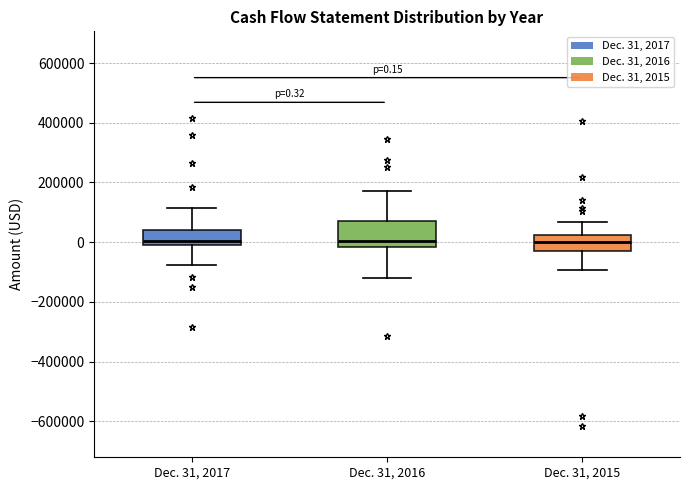

Comparing the boxes themselves (not the whiskers), which one is the tallest?

Dec. 31, 2016